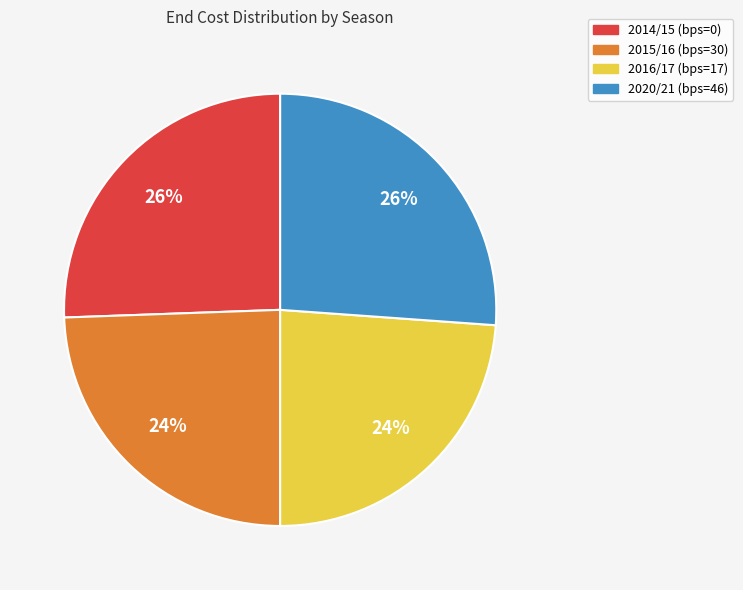

To the nearest percent, what portion does 2014/15 (bps=0) represent?

26%